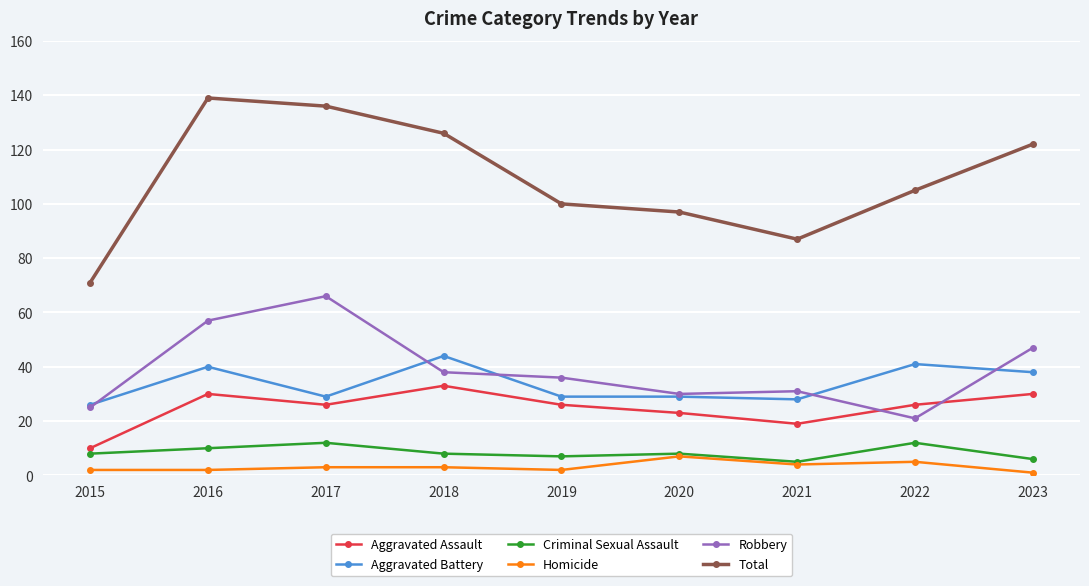

How many distinct data groups are displayed?

6